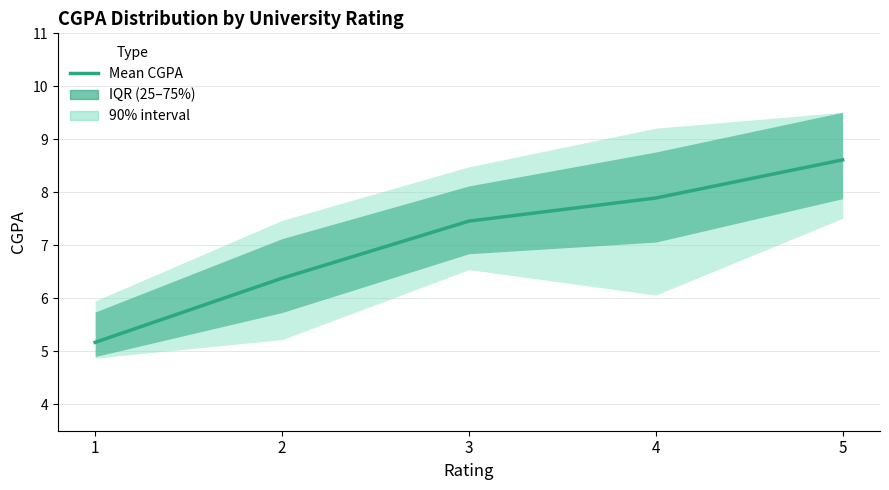

Count the number of categories in the chart.

5